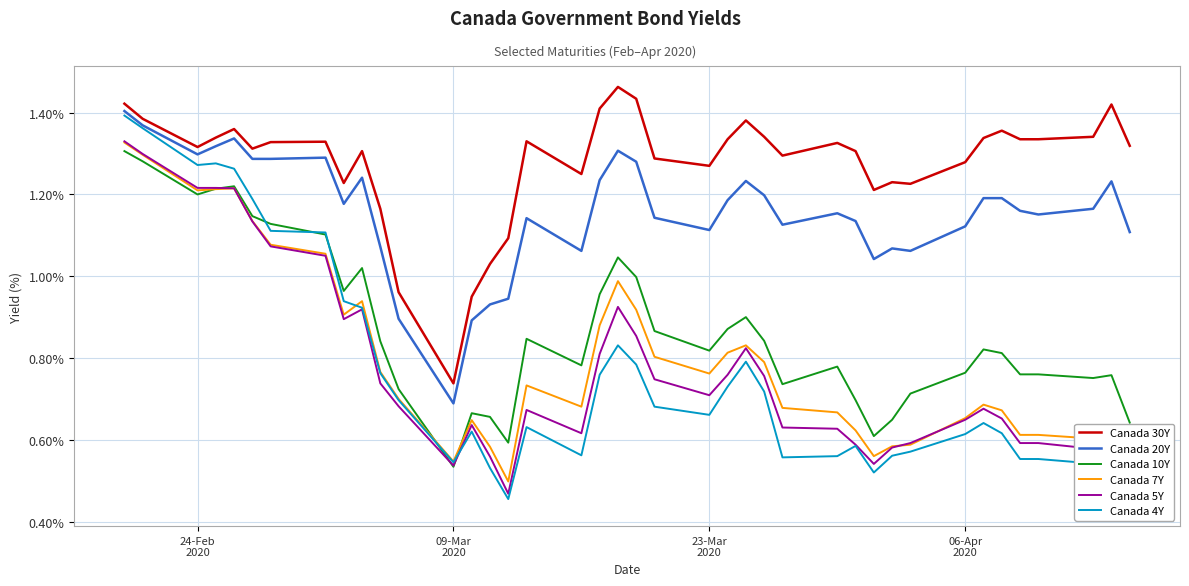

True or false: Canada 10Y and Canada 20Y cross at least once.

False